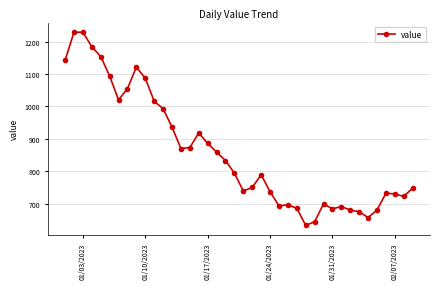

What is the average value?

859